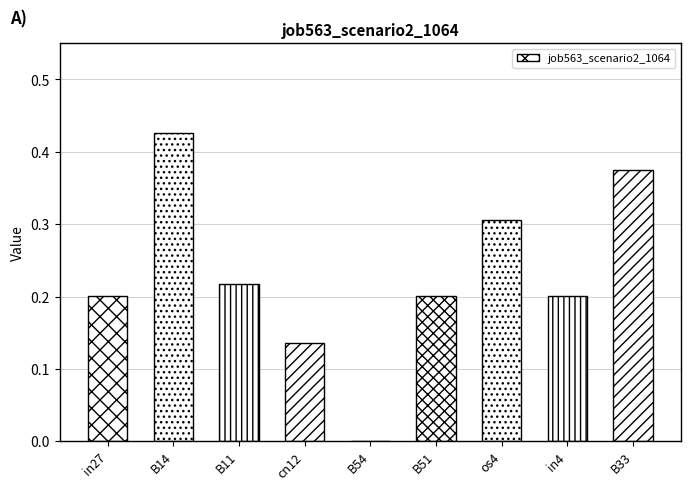

What is the difference between the values at B33 and B51?

0.2